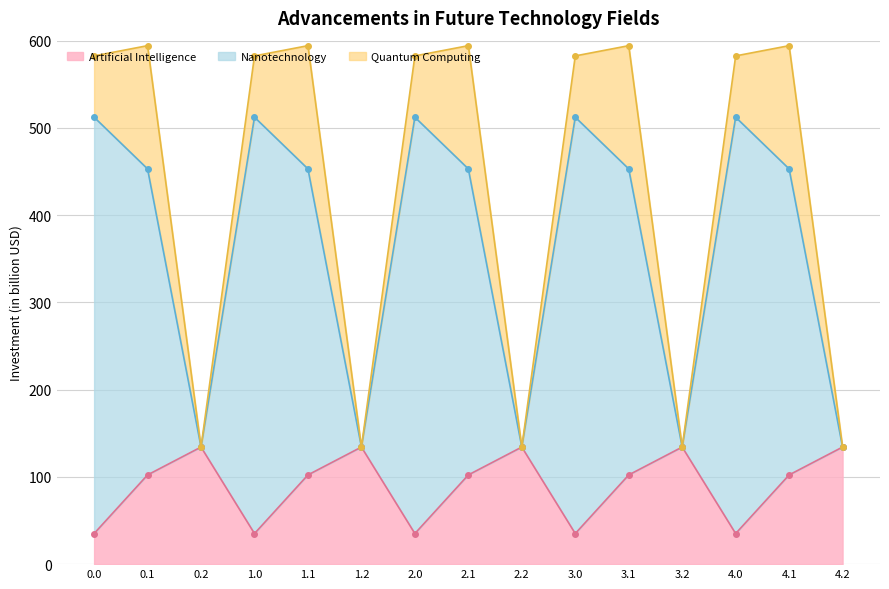

True or false: Nanotechnology and Artificial Intelligence cross at least once.

False